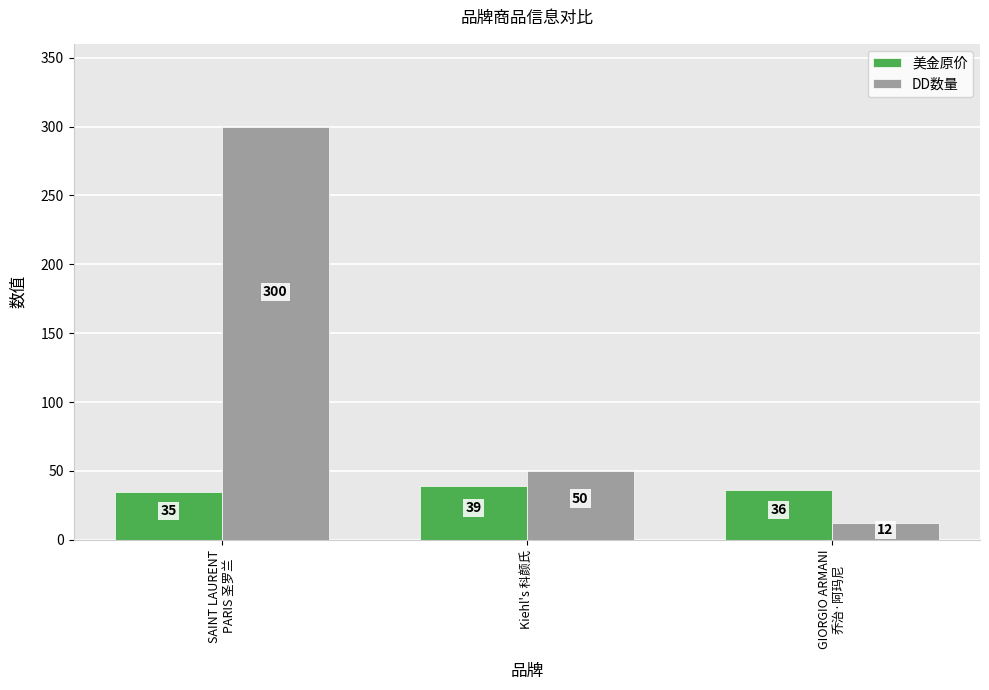

Is it true that 美金原价 equals 67 at Kiehl's 科颜氏?

False